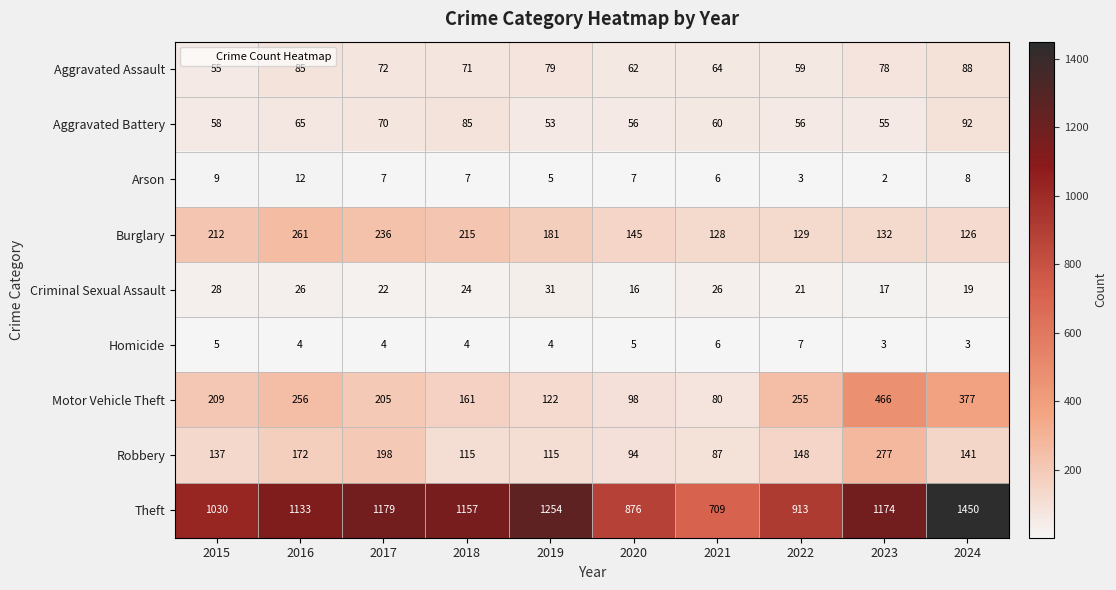

At which label is Aggravated Battery closest to 72?

2017